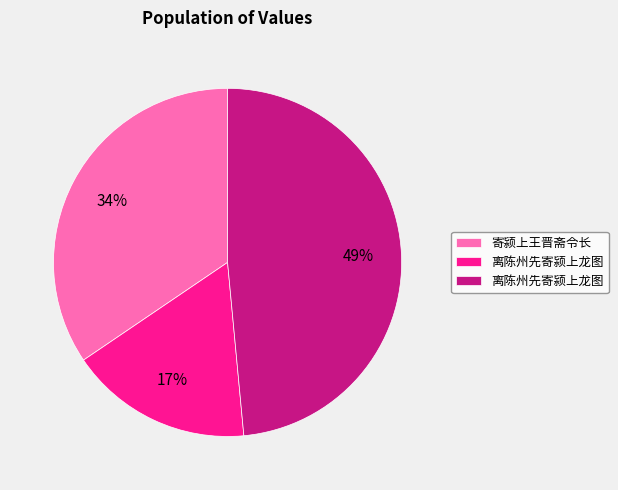

To the nearest percent, what is the average slice percentage?

33%